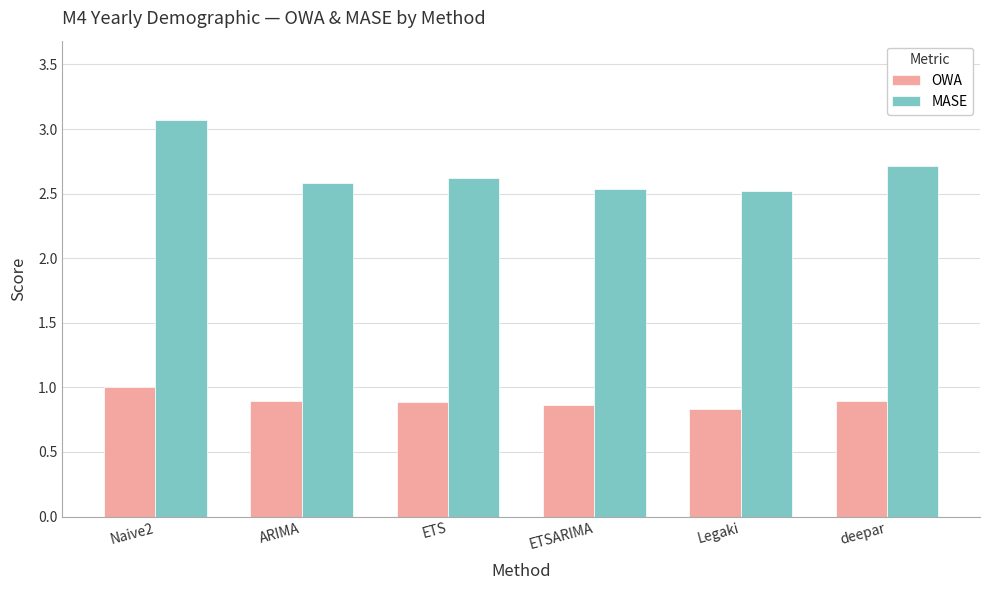

Between ARIMA and deepar, which series saw the biggest shift?

MASE